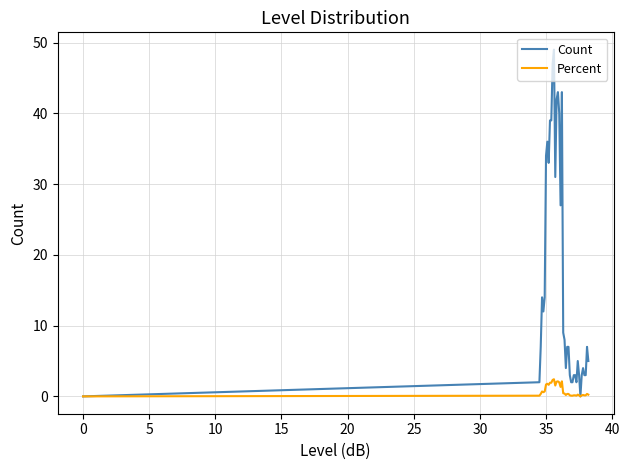

List the series in order of their peak value, lowest first.

Percent, Count